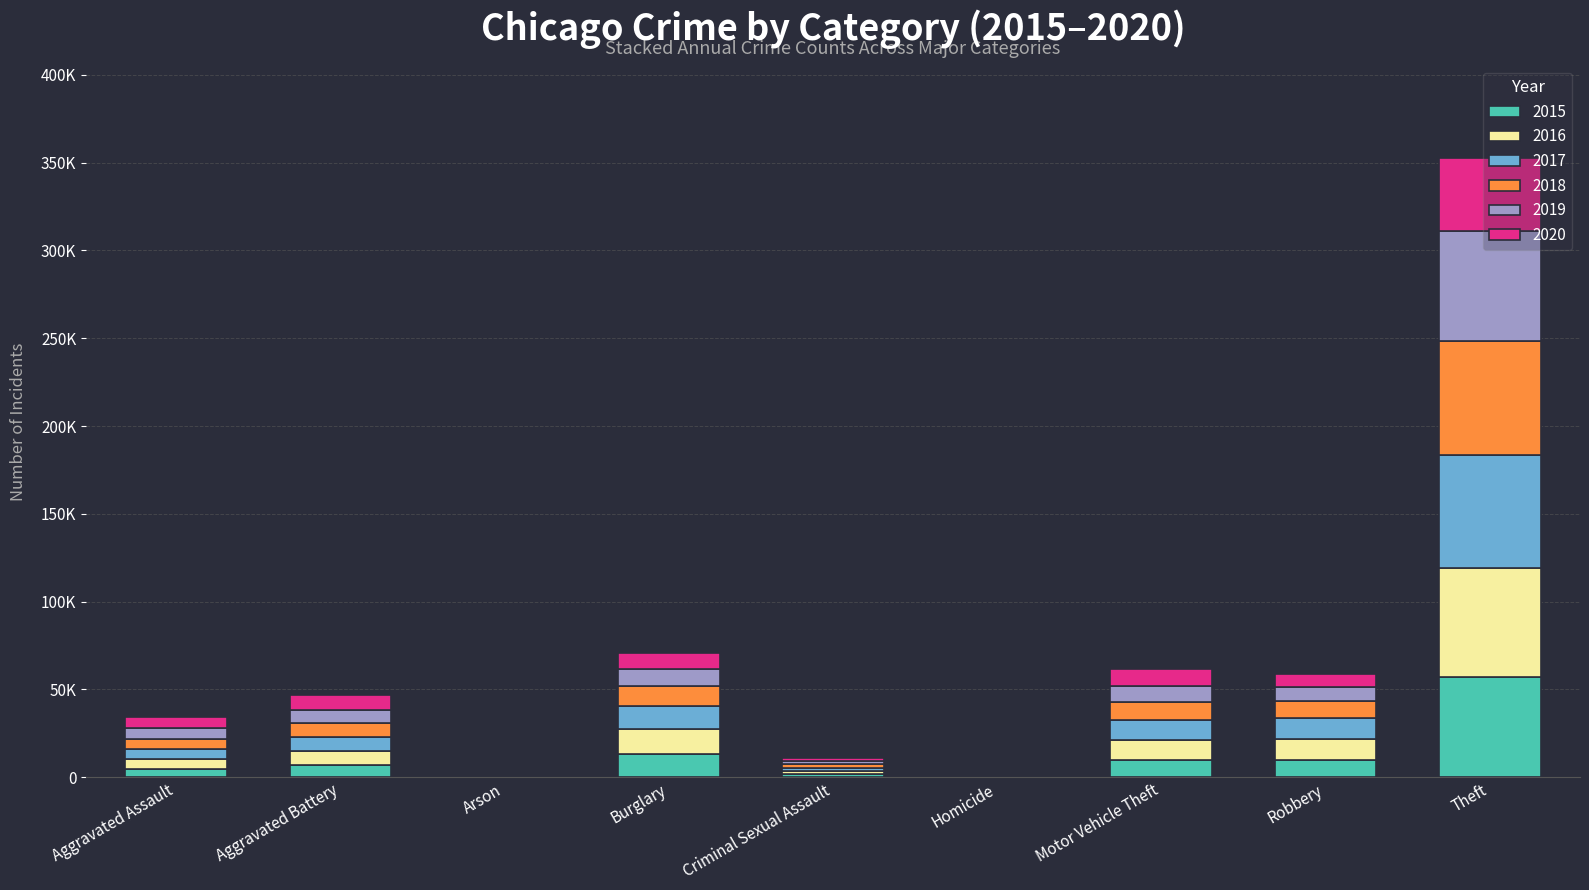

At how many categories does at least one series exceed 63762?

1